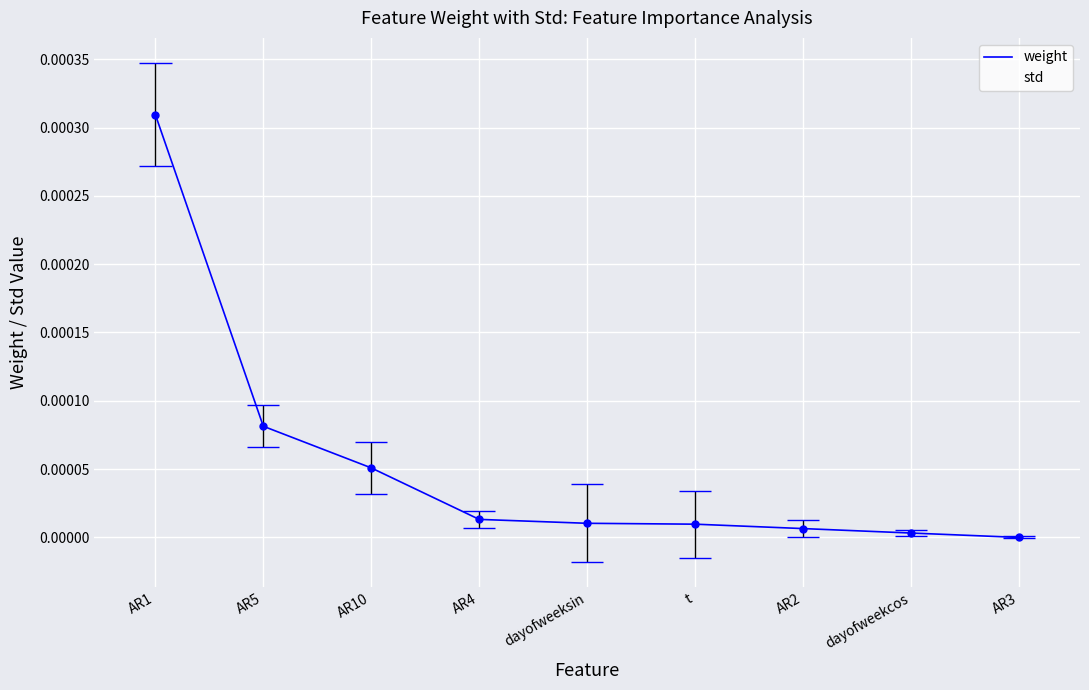

Is the value of weight at AR10 greater than the value of std at AR2?

Yes